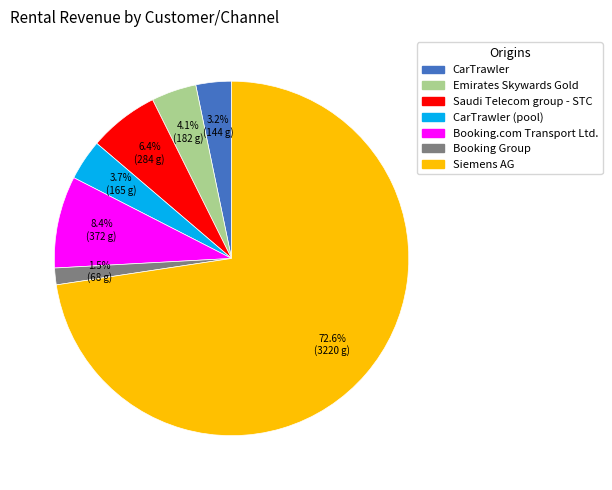

Between Emirates Skywards Gold and Siemens AG, which is larger?

Siemens AG